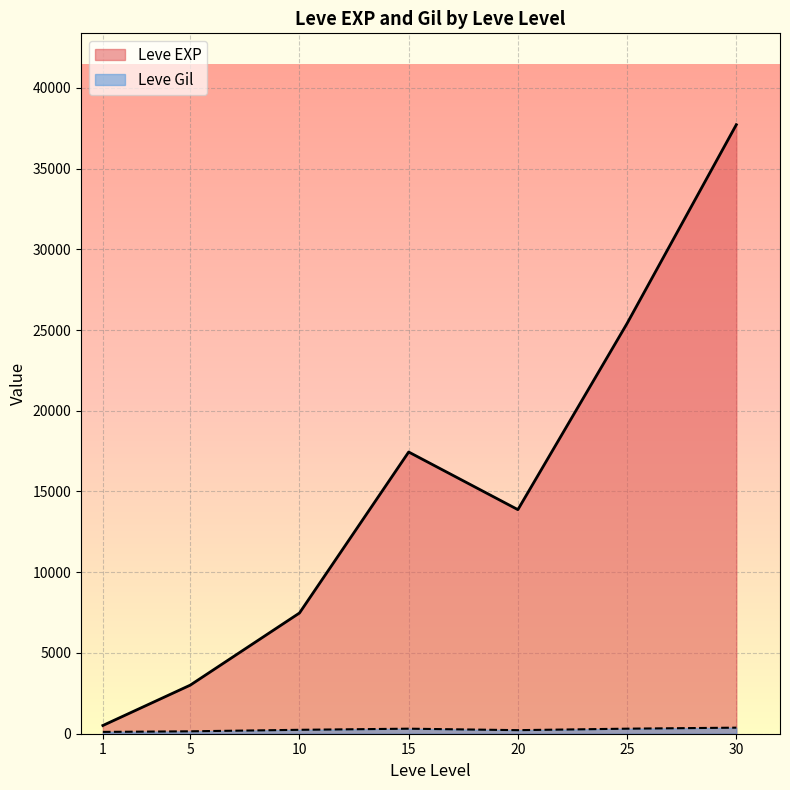

What is the sum of all Leve EXP values?

105440.2